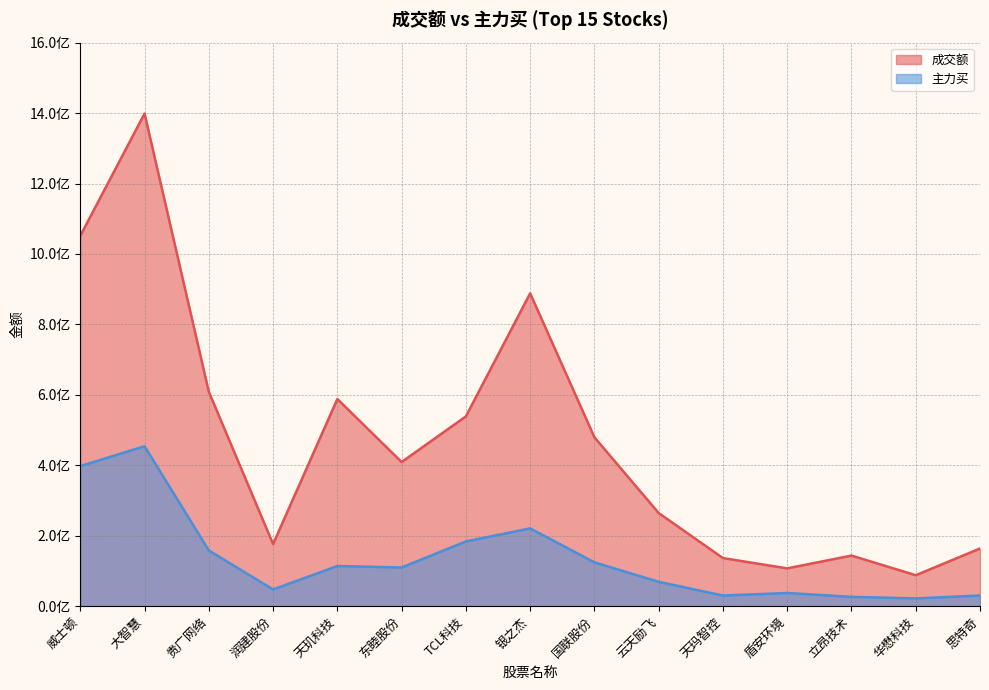

Rank the categories by 主力买 value from highest to lowest.

大智慧, 威士顿, 银之杰, TCL科技, 贵广网络, 国联股份, 天玑科技, 东睦股份, 云天励飞, 润建股份, 盾安环境, 思特奇, 天玛智控, 立昂技术, 华懋科技